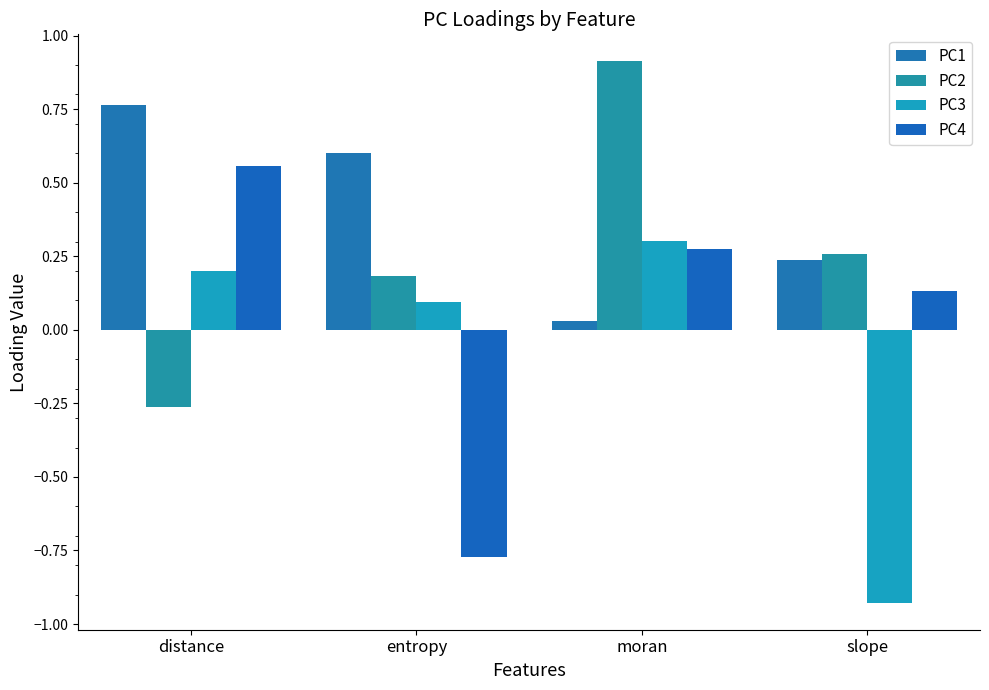

At which label does PC4 reach its peak?

distance